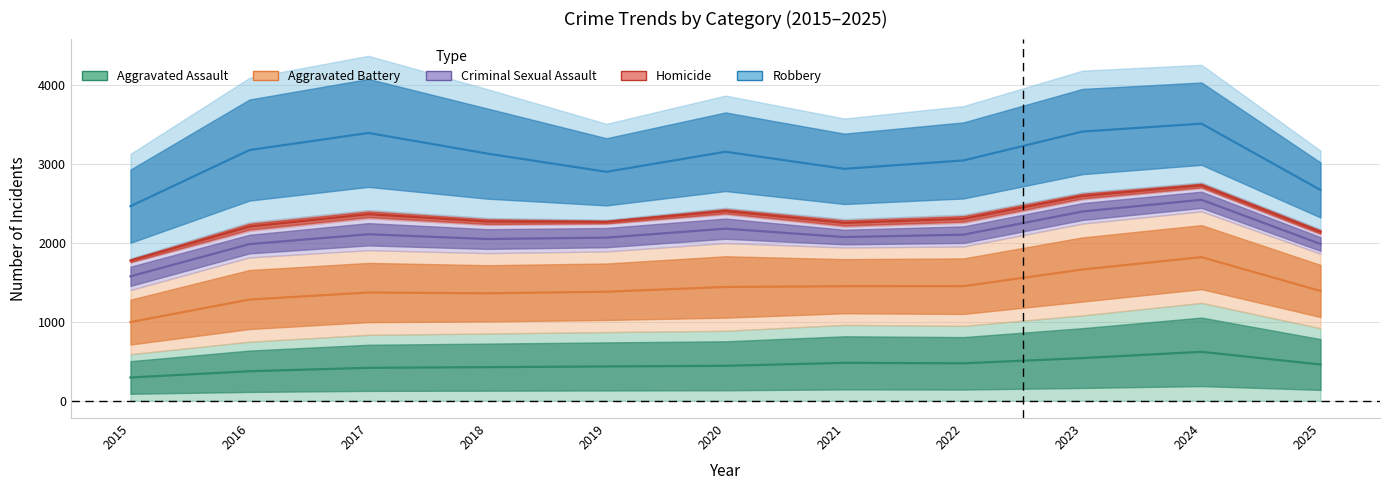

How many categories are shown in the chart?

11